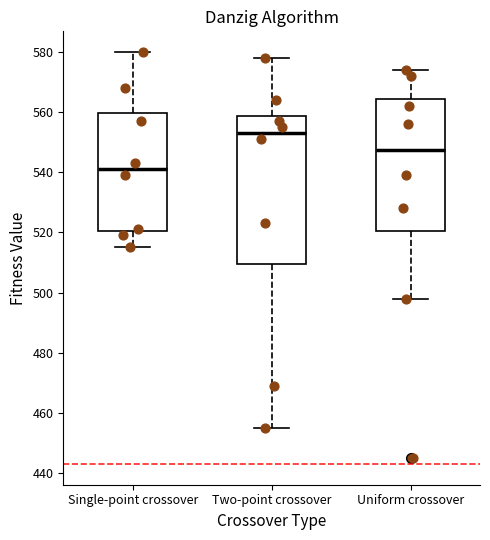

Reading left to right, read every box against the y-axis: the position of its median line, the range the box covers, and the ends of its whiskers. The values are not printed on the chart, so give them approximately, as read against the axis.

Single-point crossover: median 542, box 520 to 560, whiskers 516 to 580
Two-point crossover: median 554, box 510 to 558, whiskers 456 to 578
Uniform crossover: median 548, box 520 to 564, whiskers 498 to 574